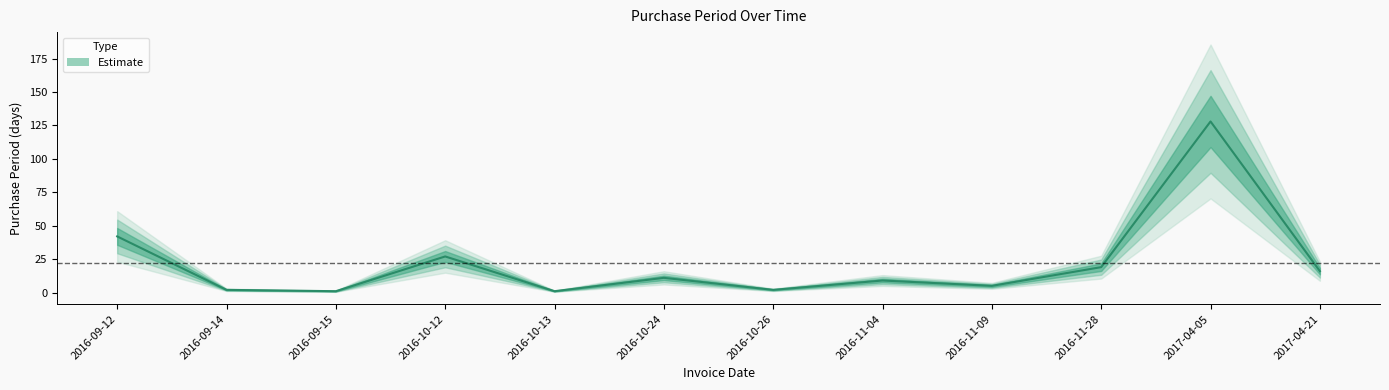

What is the minimum value shown in the chart?

1